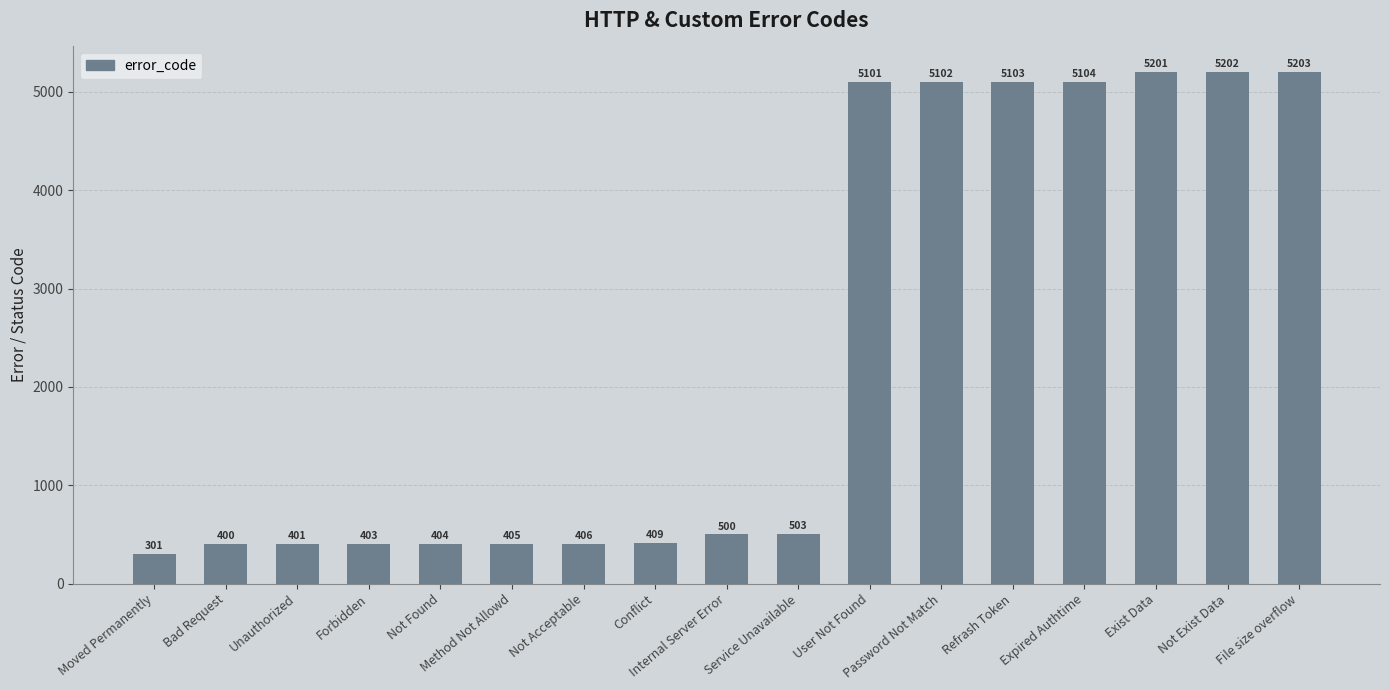

Does the chart contain any negative values?

No